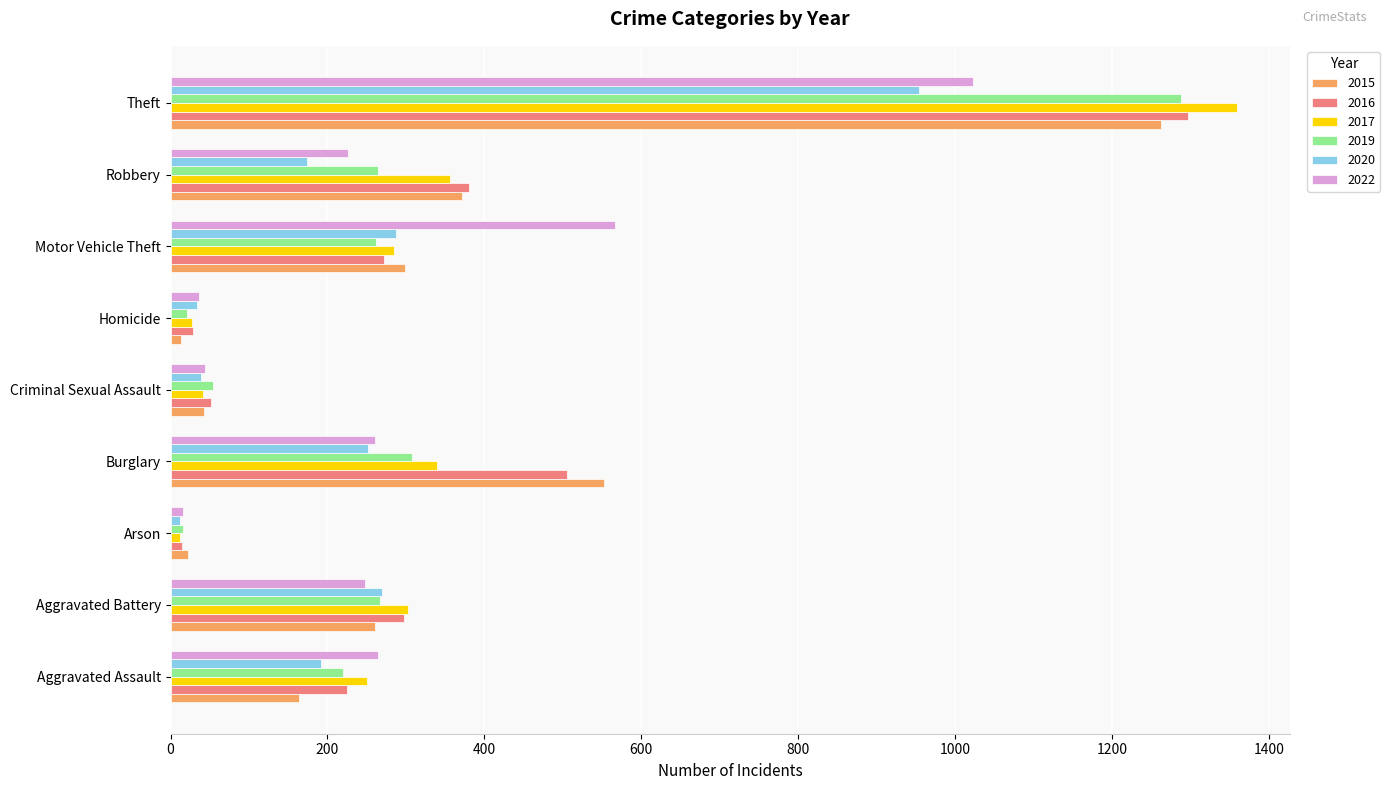

Read the 2016 value at Aggravated Battery.

298